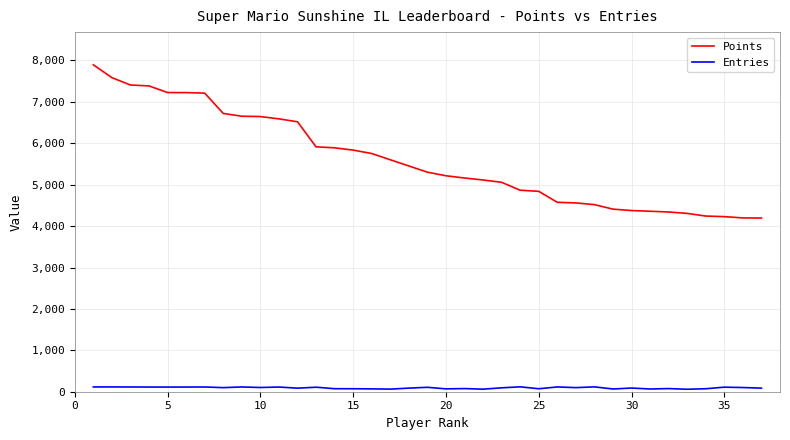

Is this an area chart (filled region under the line)?

No